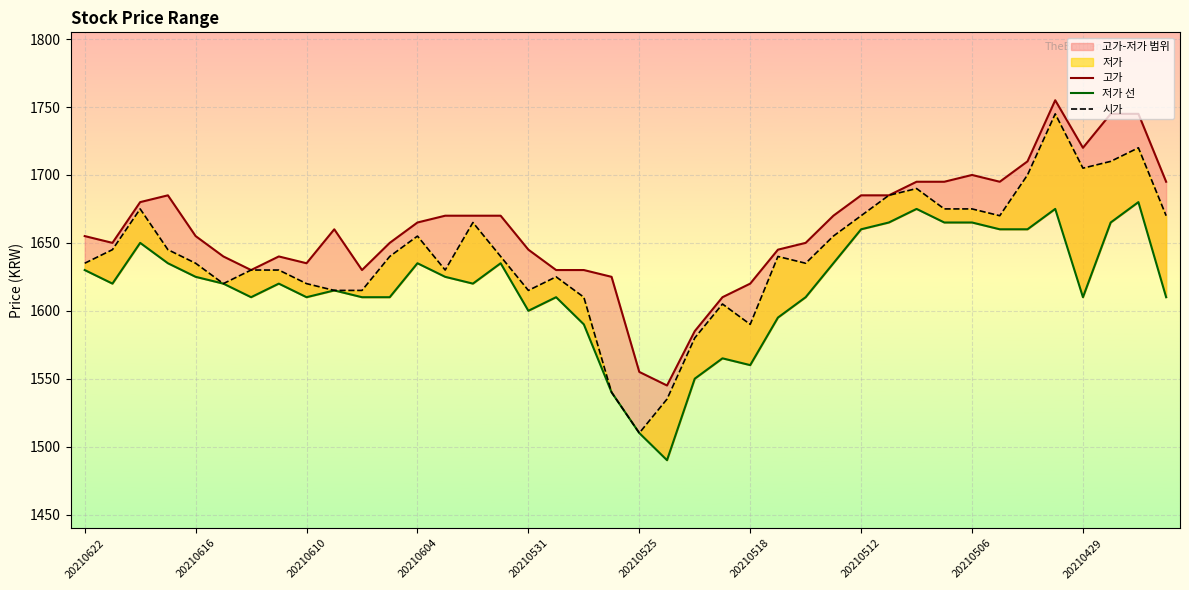

What is the difference between the maximum and minimum values in the 저가 선 series?

190